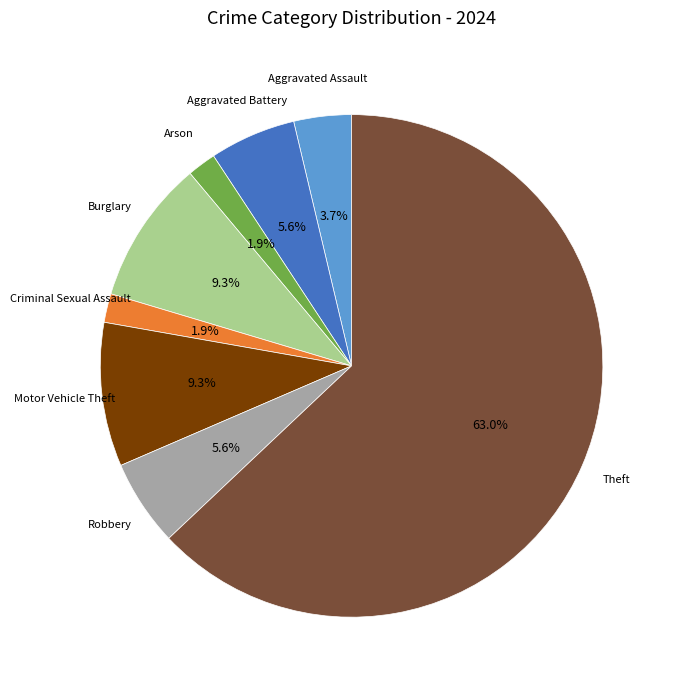

Does any single category account for the majority?

Yes